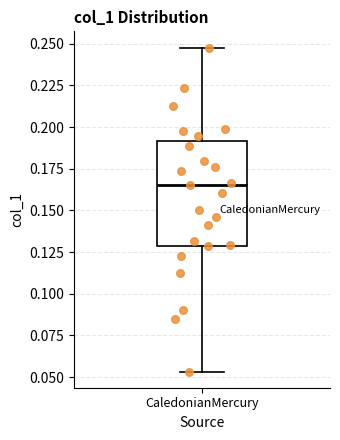

Transcribe this box plot: give where the median line is, the range the box spans, and where the two whiskers end, as read against the y-axis. The values are not printed on the chart, so give them approximately, as read against the axis.

median 0.165, box 0.130 to 0.190, whiskers 0.055 to 0.250